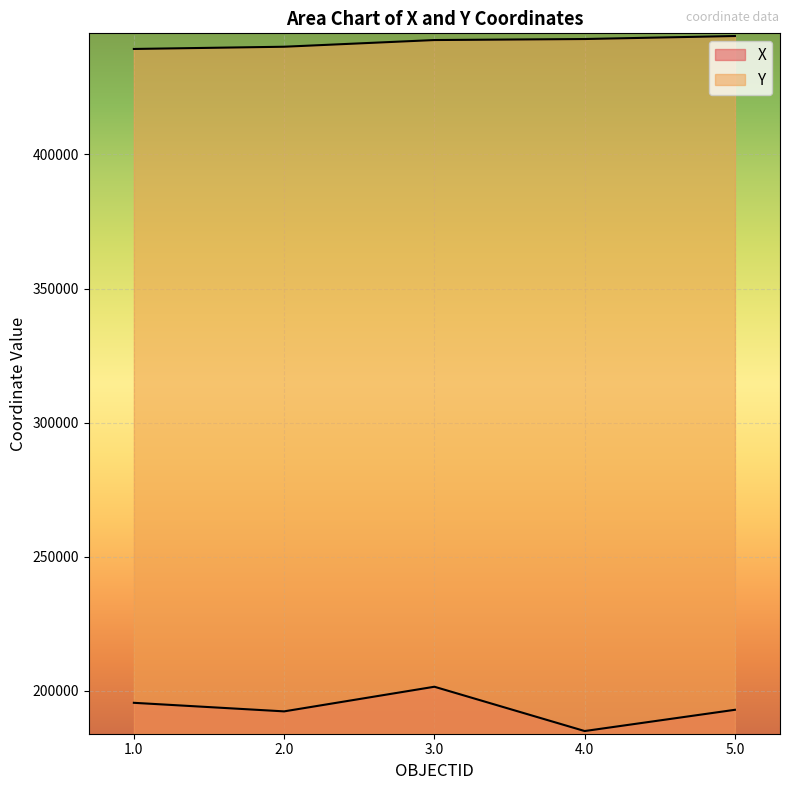

Which series has the largest total across all categories?

Y